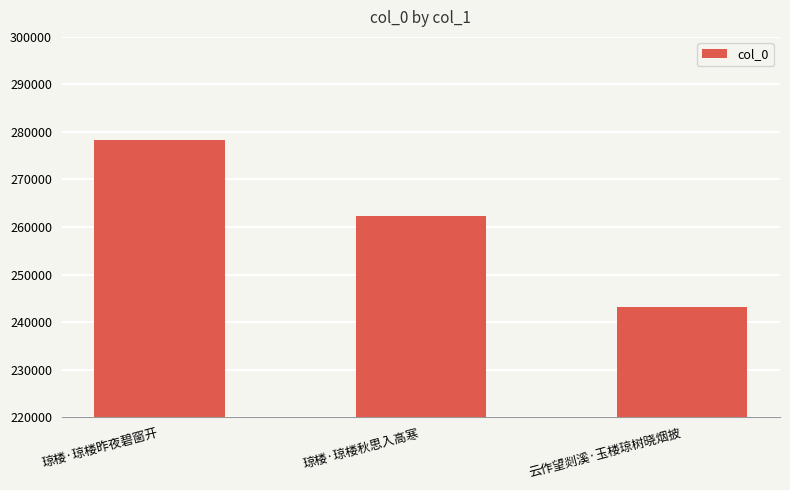

The value at 琼楼·琼楼秋思入高寒 is 262215. True or false?

True